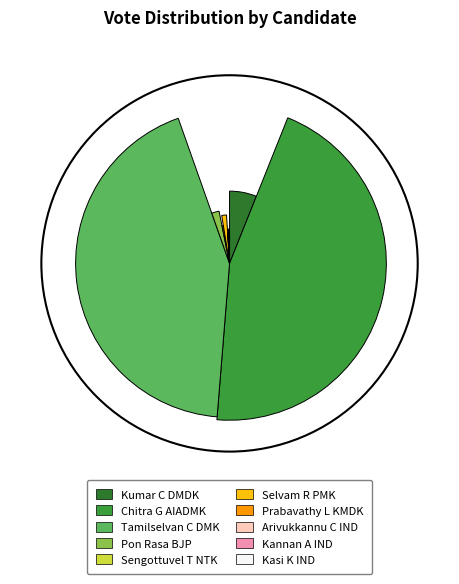

How many slices are in this pie chart?

10